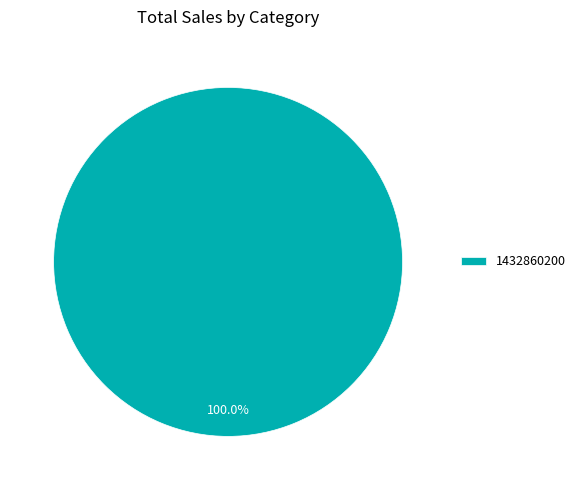

What is the majority slice?

1432860200